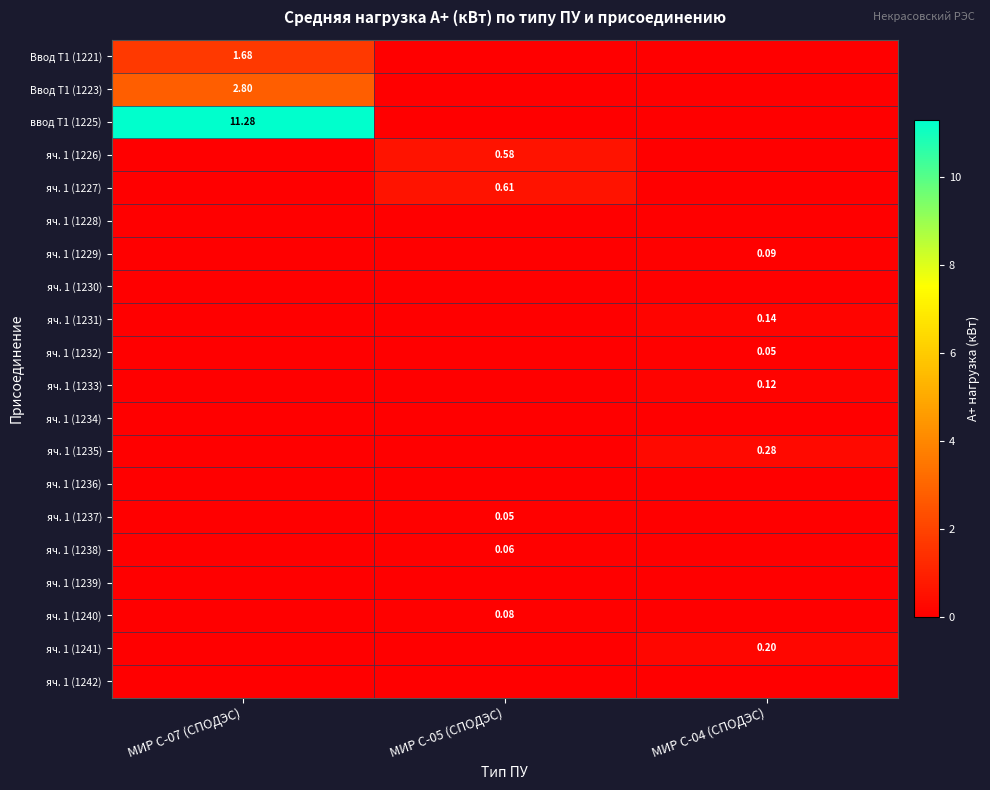

What is the difference between the maximum and minimum values in the яч. 1 (1237) series?

0.1